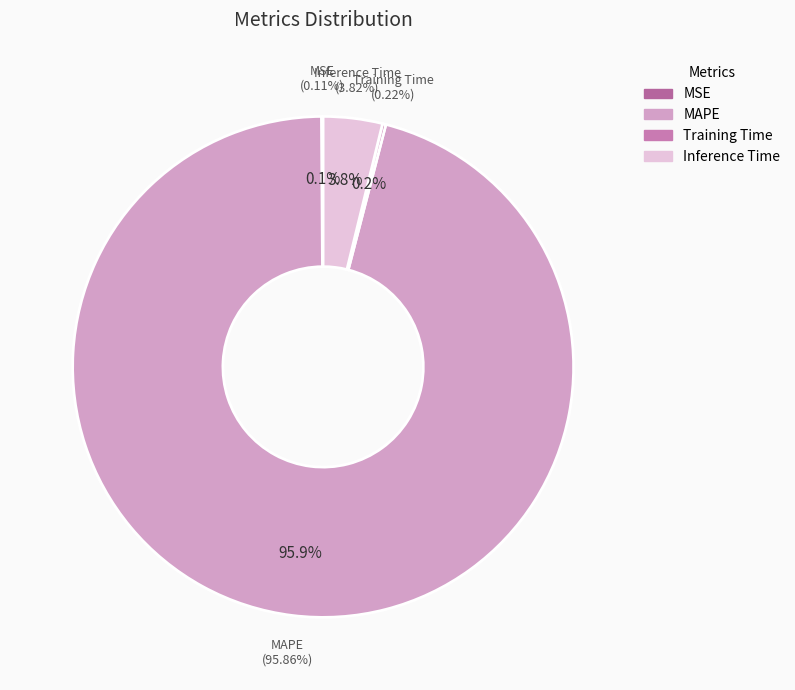

Does MAPE account for over 50% of the chart?

Yes